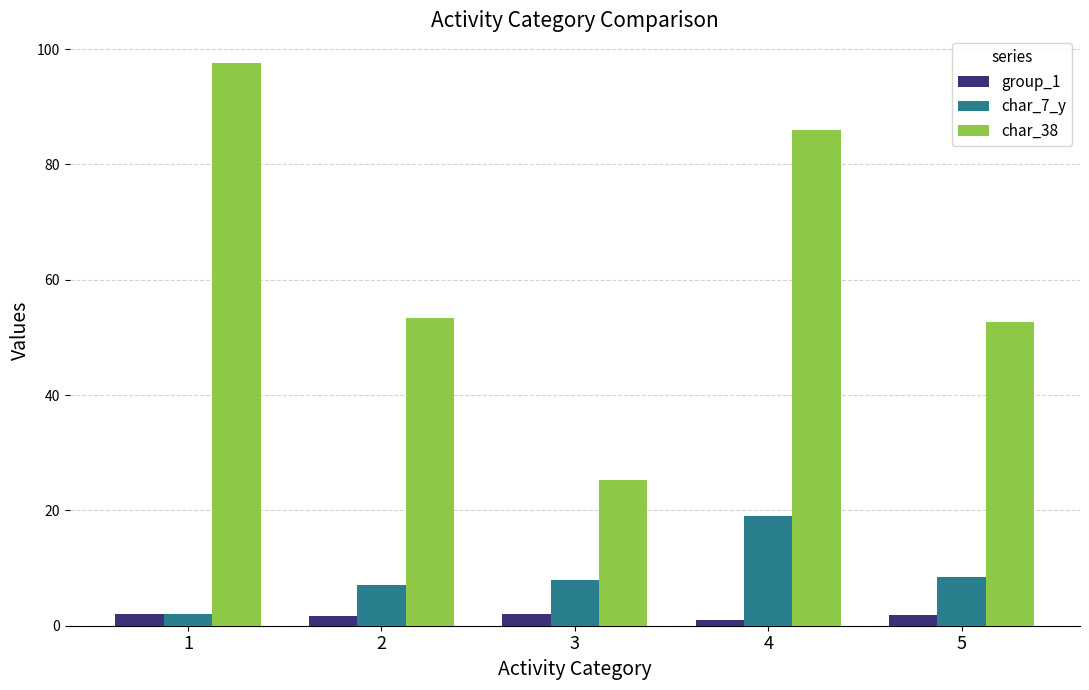

Rank the series by their maximum value, from lowest to highest.

group_1, char_7_y, char_38